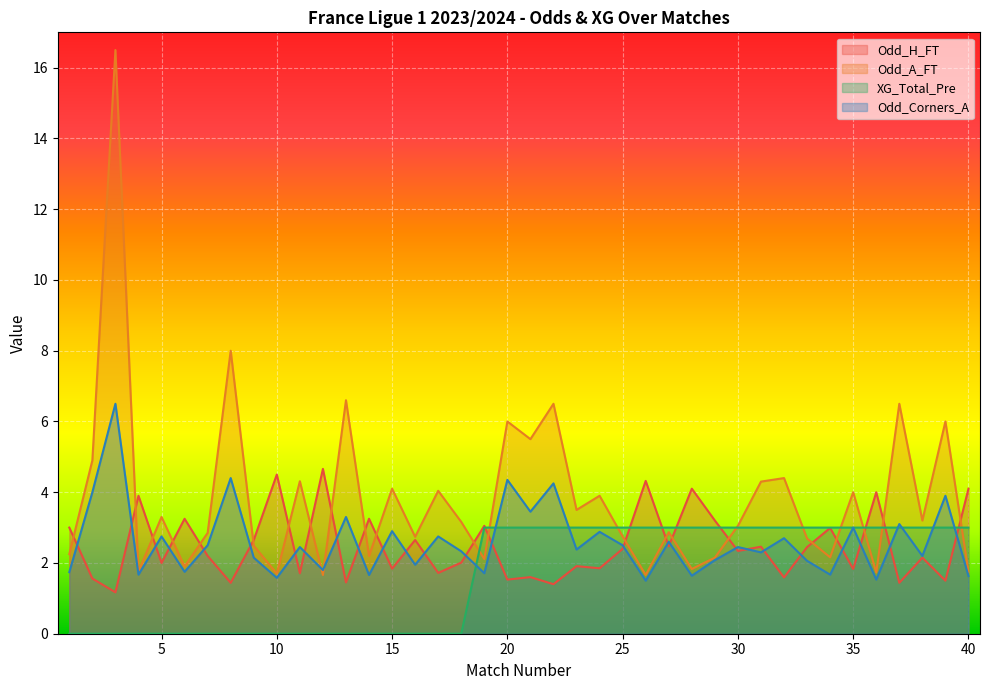

What is the sum of the XG_Total_Pre values at 24 and 39?

6.0